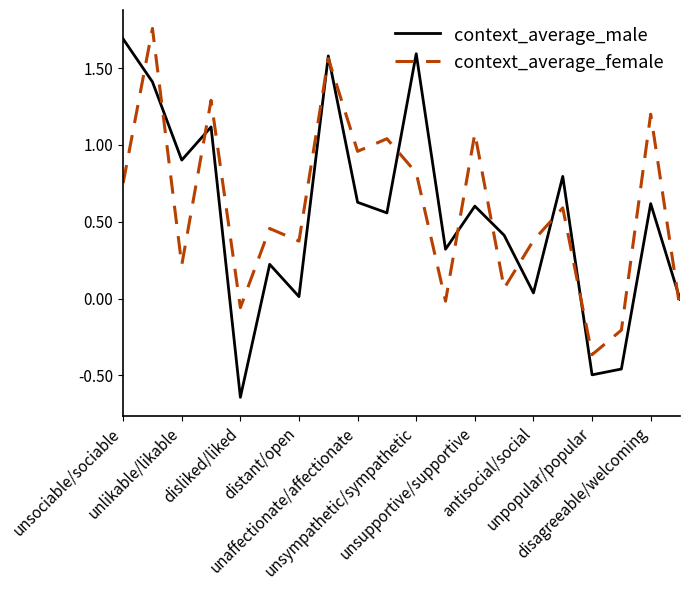

Which series has the widest spread of values?

context_average_male